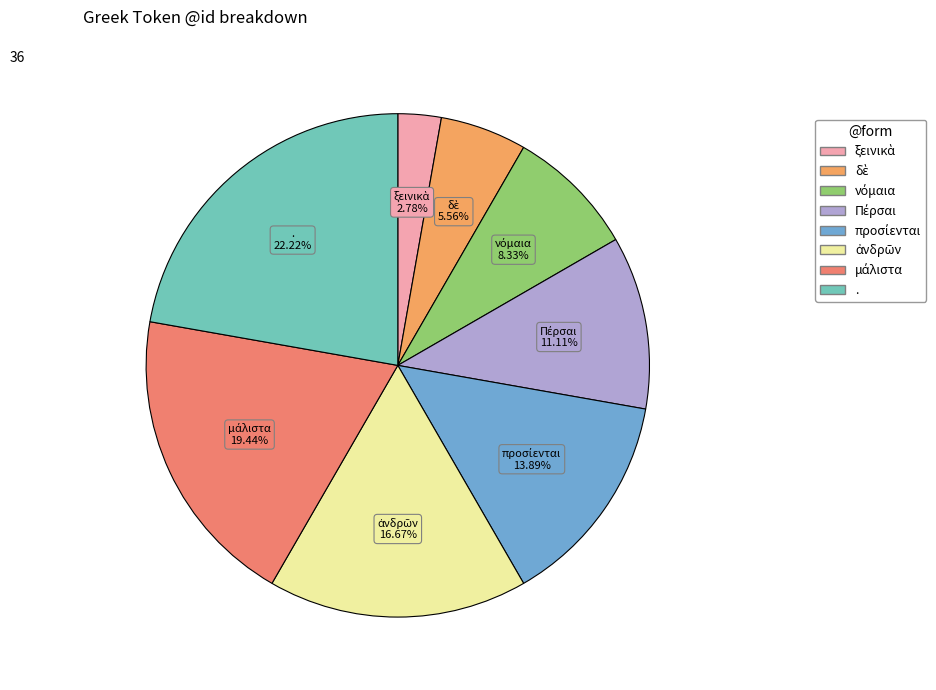

Is there a majority slice in this chart?

No